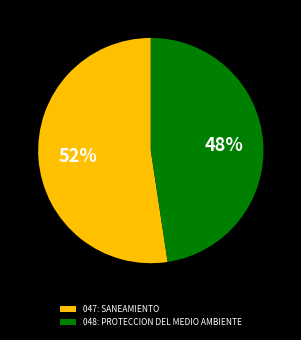

Is the sum of 047: SANEAMIENTO and 048: PROTECCION DEL MEDIO AMBIENTE greater than half?

Yes